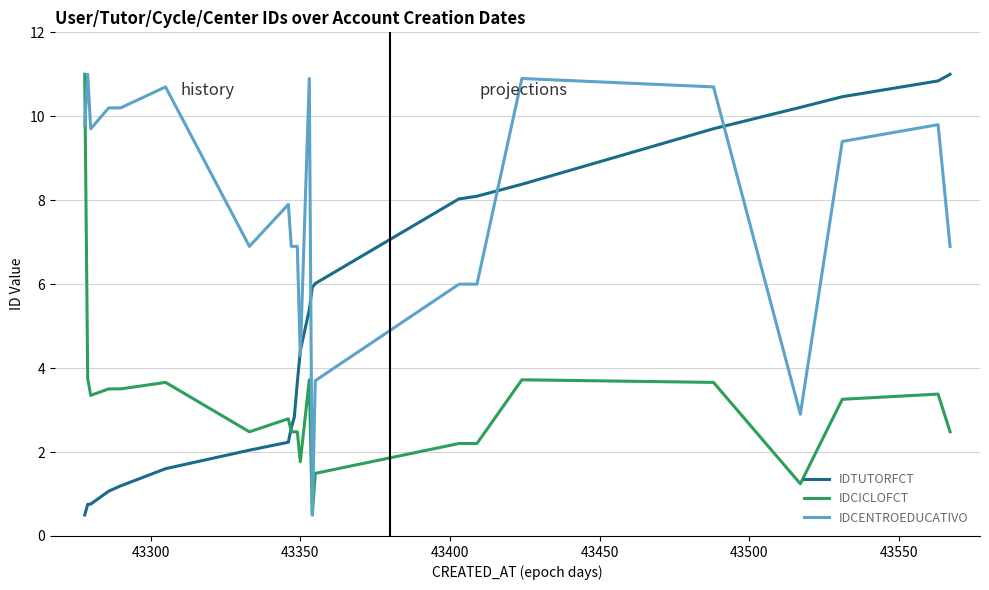

Rank the series by their average value, from lowest to highest.

IDCICLOFCT, IDTUTORFCT, IDCENTROEDUCATIVO